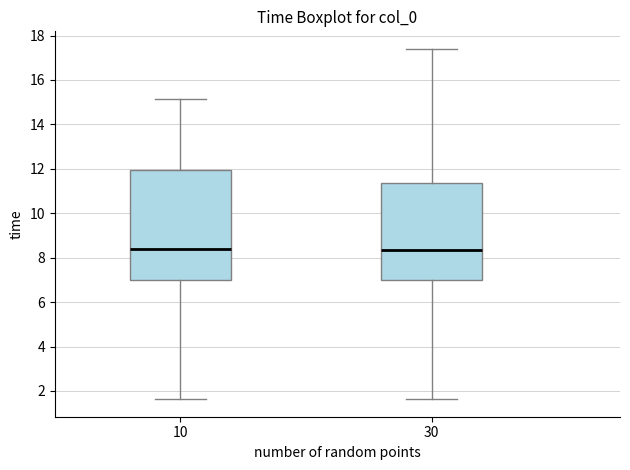

Reading left to right, transcribe this box plot: for each box, give where its median line is, the range the box spans, and where its two whiskers end, as read against the y-axis. The values are not printed on the chart, so give them approximately, as read against the axis.

10: median 8.4, box 7.0 to 12.0, whiskers 1.6 to 15.2
30: median 8.4, box 7.0 to 11.4, whiskers 1.6 to 17.4